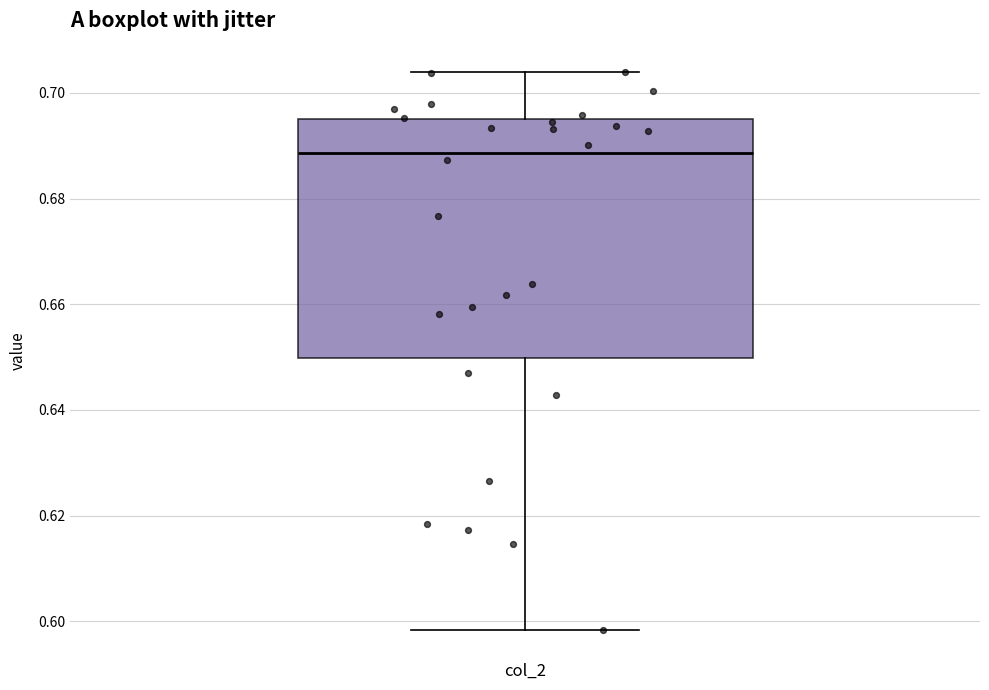

Where is the lower edge of the box for col_2 on the y-axis? The values are not printed on the chart, so give them approximately, as read against the axis.

0.650